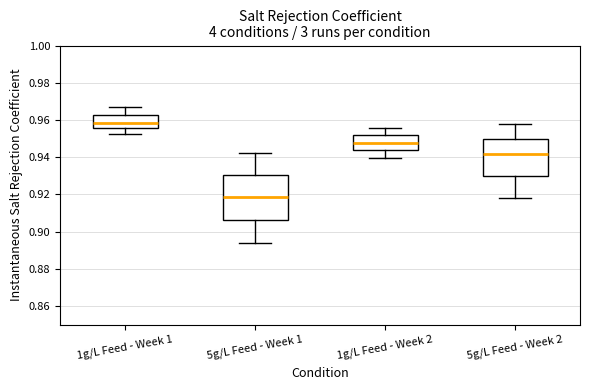

Comparing the boxes themselves (not the whiskers), which one is the tallest?

5g/L Feed - Week 1